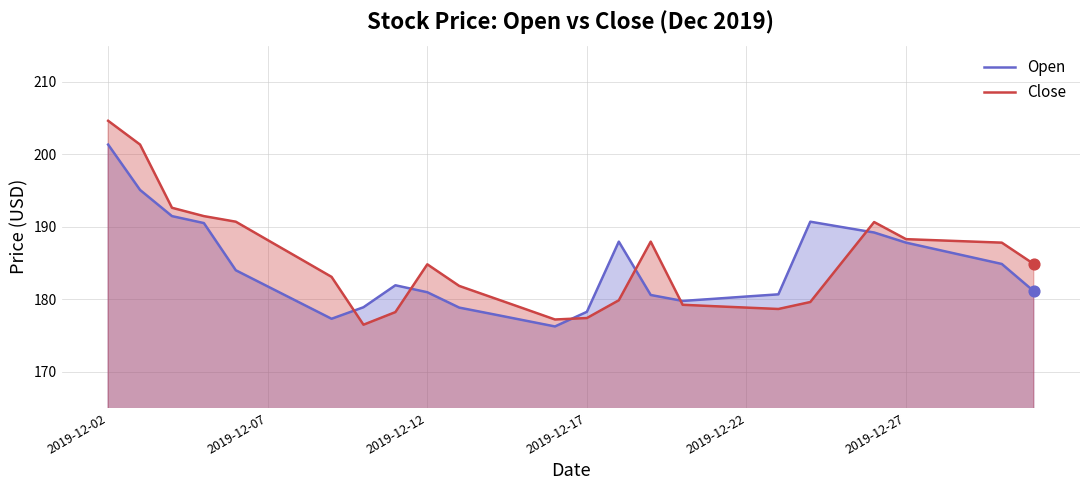

What are all the series names shown in the legend?

Open, Close